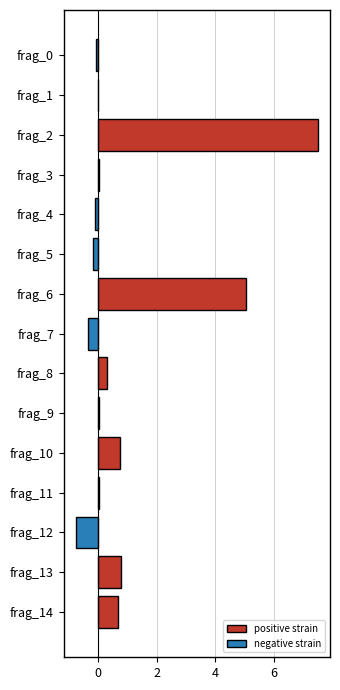

At which label is the value closest to 3?

6